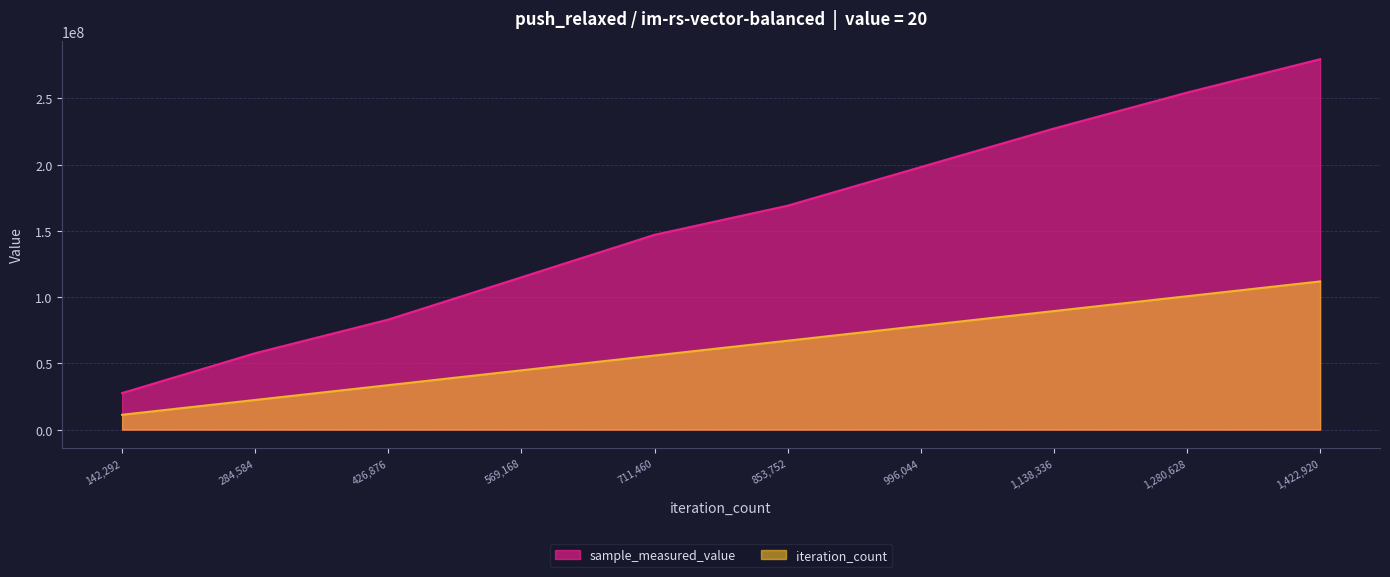

Is it true that sample_measured_value equals 107690348.9 at 853,752?

False